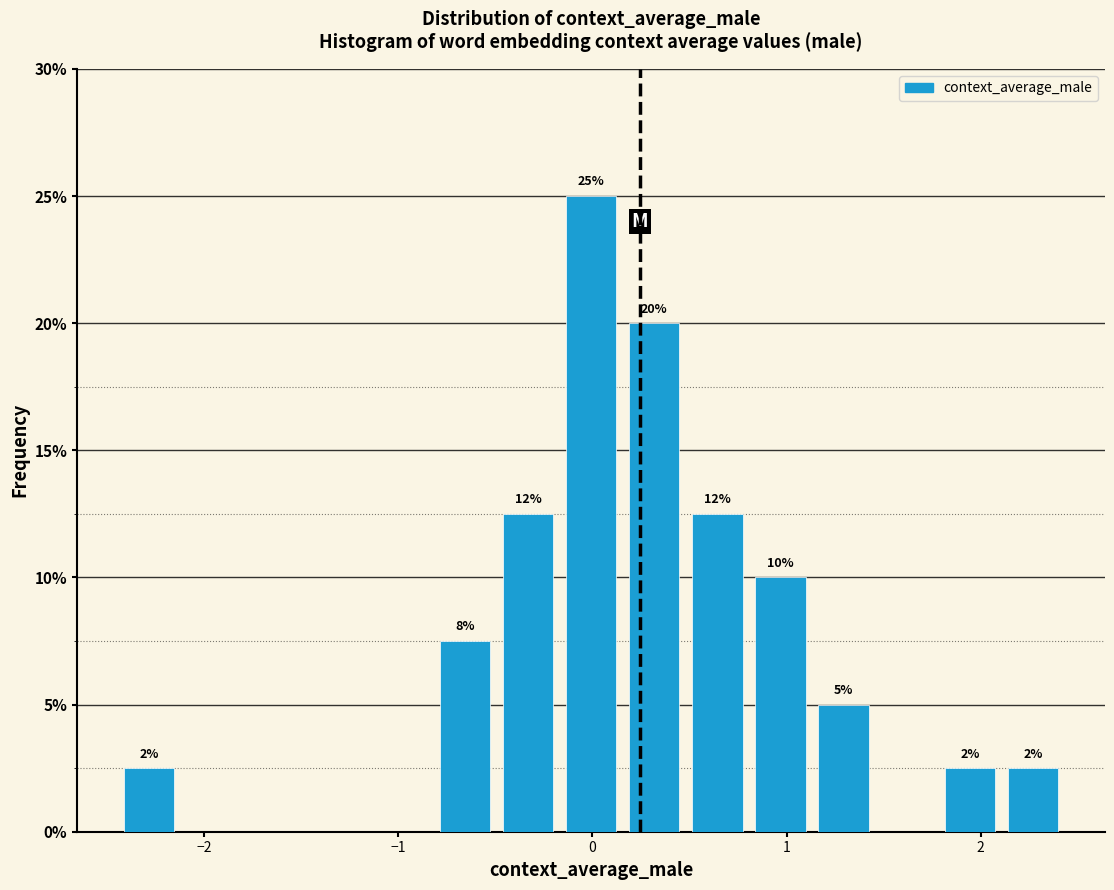

Around what value on the x-axis is the tallest bar? Give the approximate position of its centre, as read against the axis.

0.0